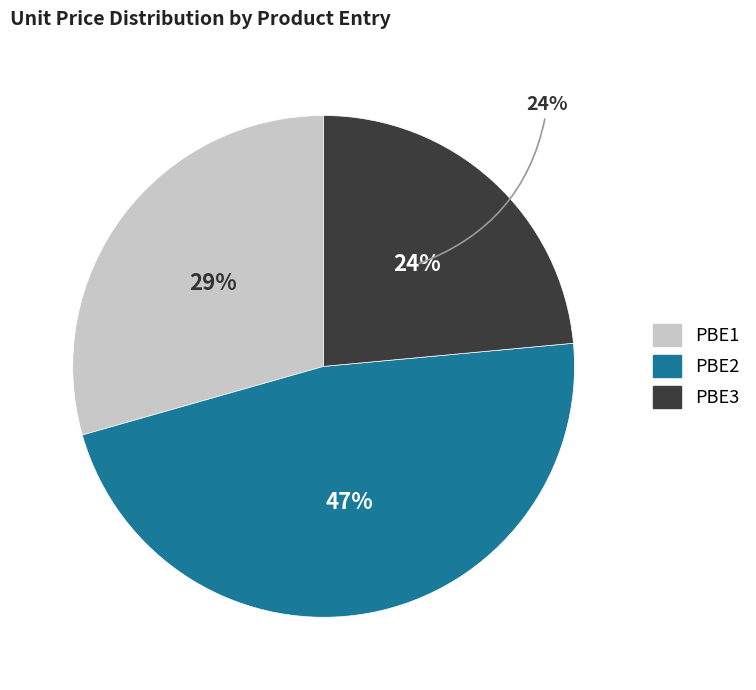

Count the number of slices in the pie.

3